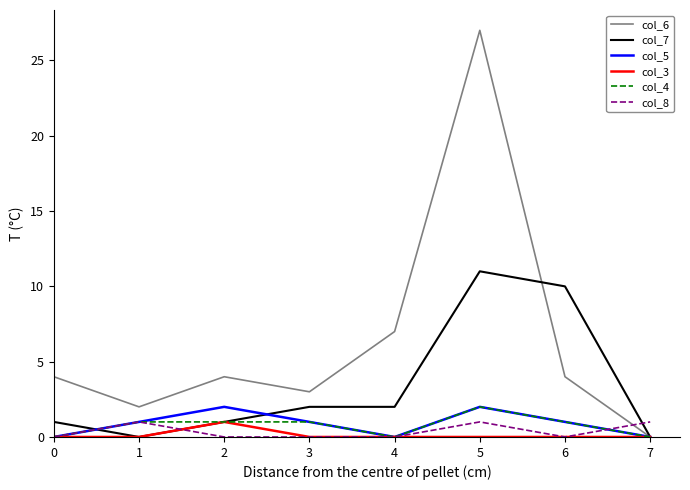

Between 1 and 5, which series saw the biggest shift?

col_6